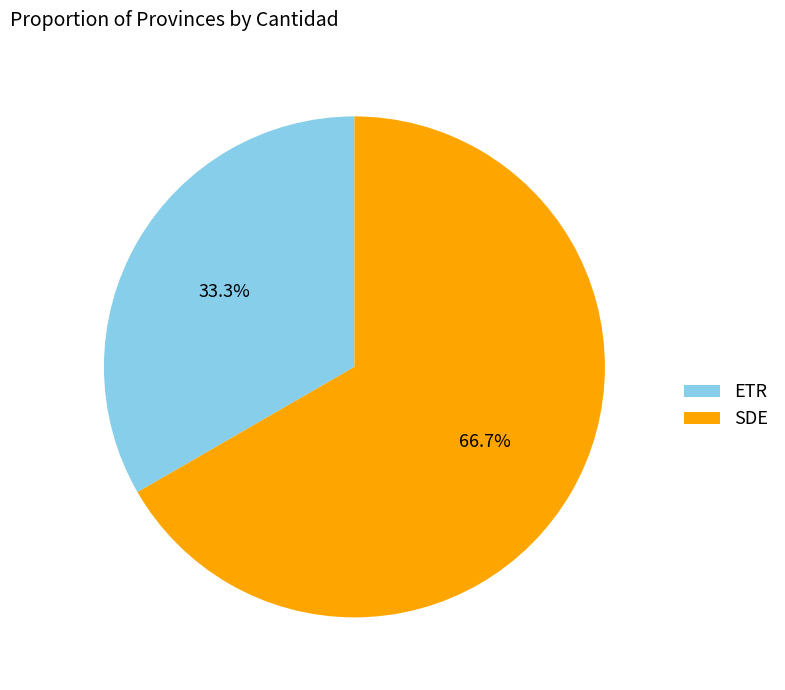

Which category has the smallest portion of the pie?

ETR